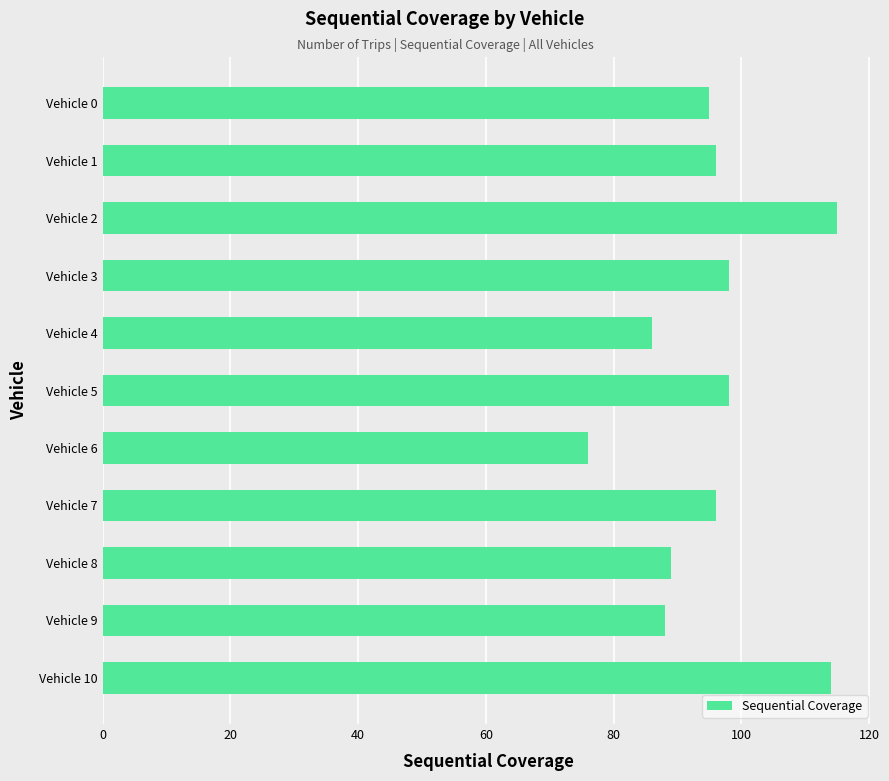

Which category has the lowest value across all series?

Vehicle 6